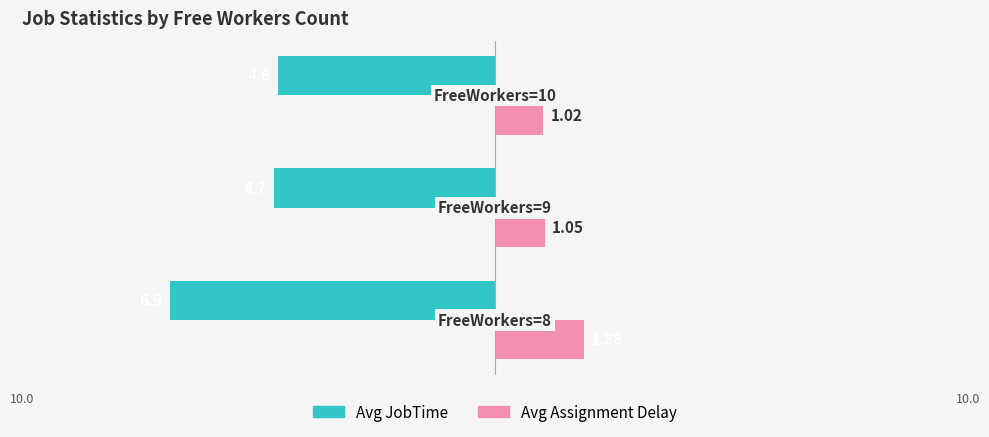

What are all the series names shown in the legend?

Avg JobTime, Avg Assignment Delay